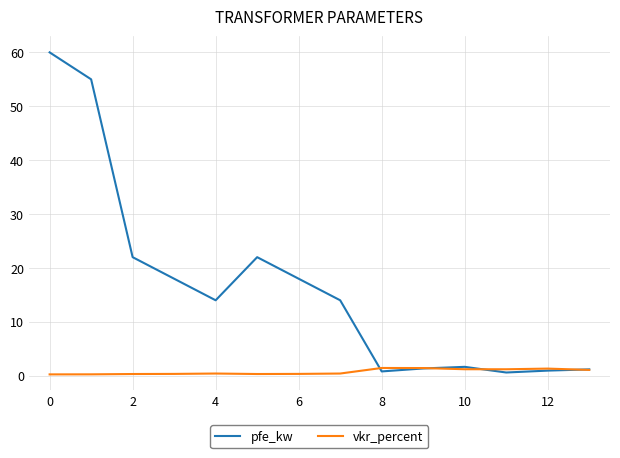

List the series in order of their overall mean, highest first.

pfe_kw, vkr_percent